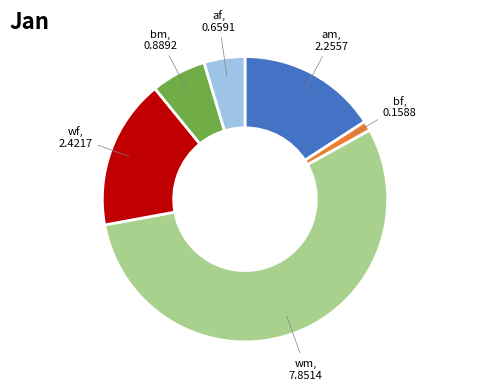

How many segments does this pie chart have?

6